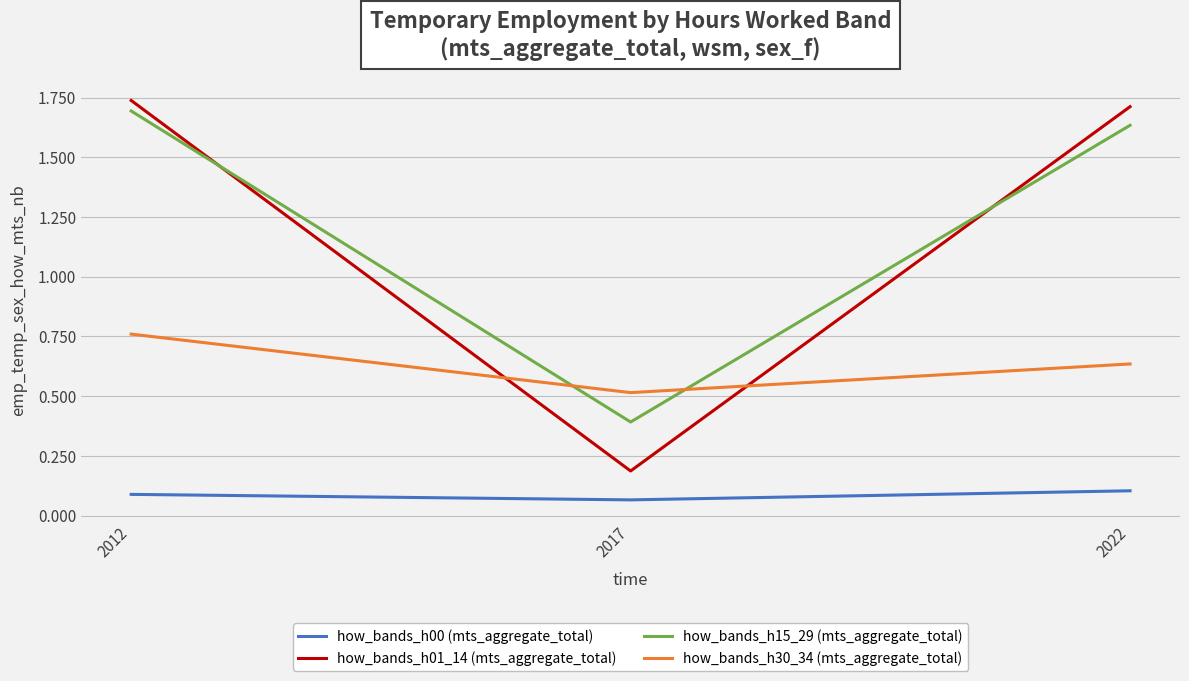

What is the sum of the how_bands_h01_14 (mts_aggregate_total) values at 2022 and 2012?

3.5